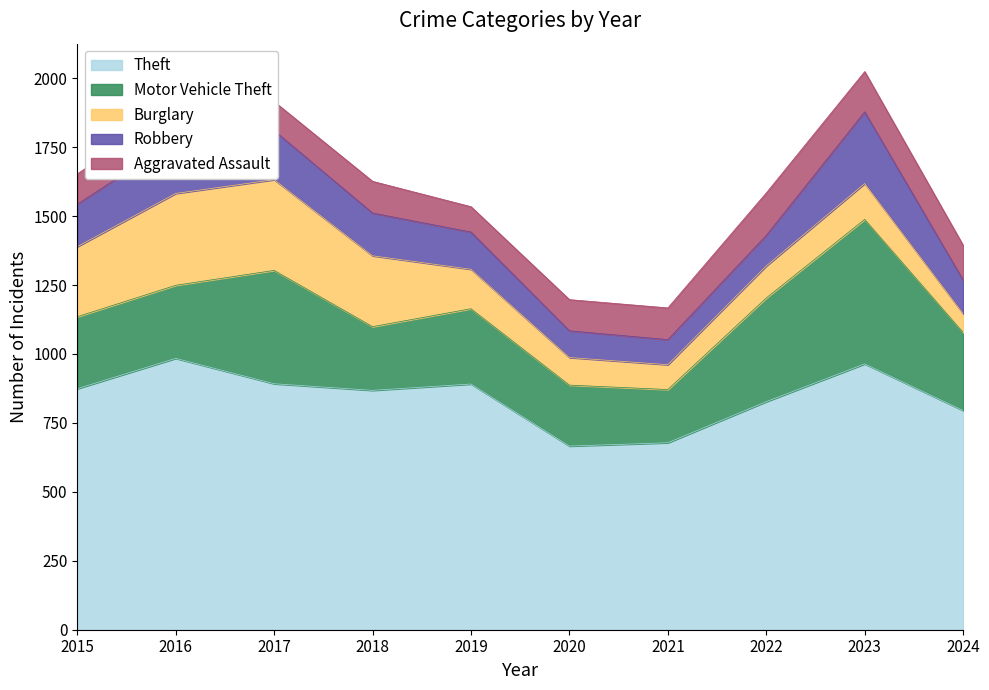

What is the maximum value for Burglary?

333